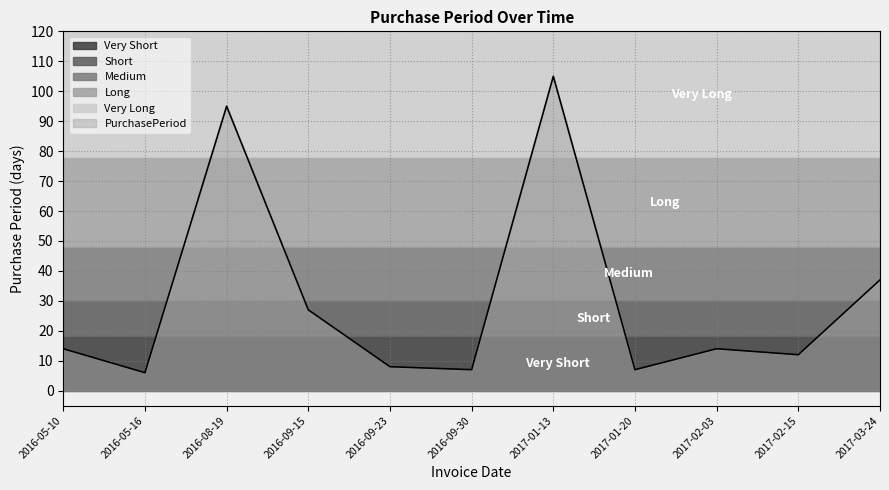

What is the average value?

30